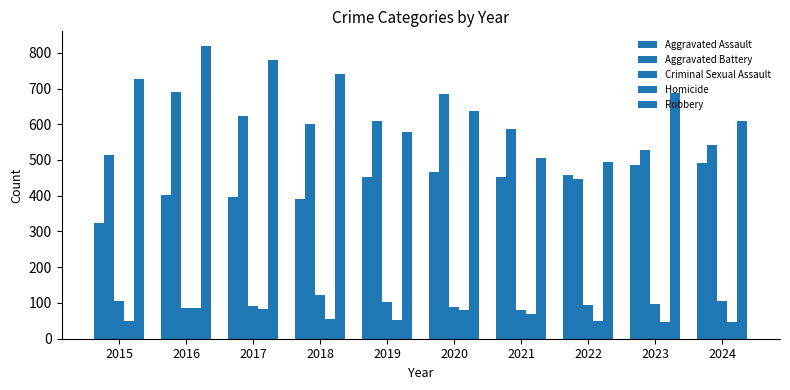

How many bars are there in each group?

5